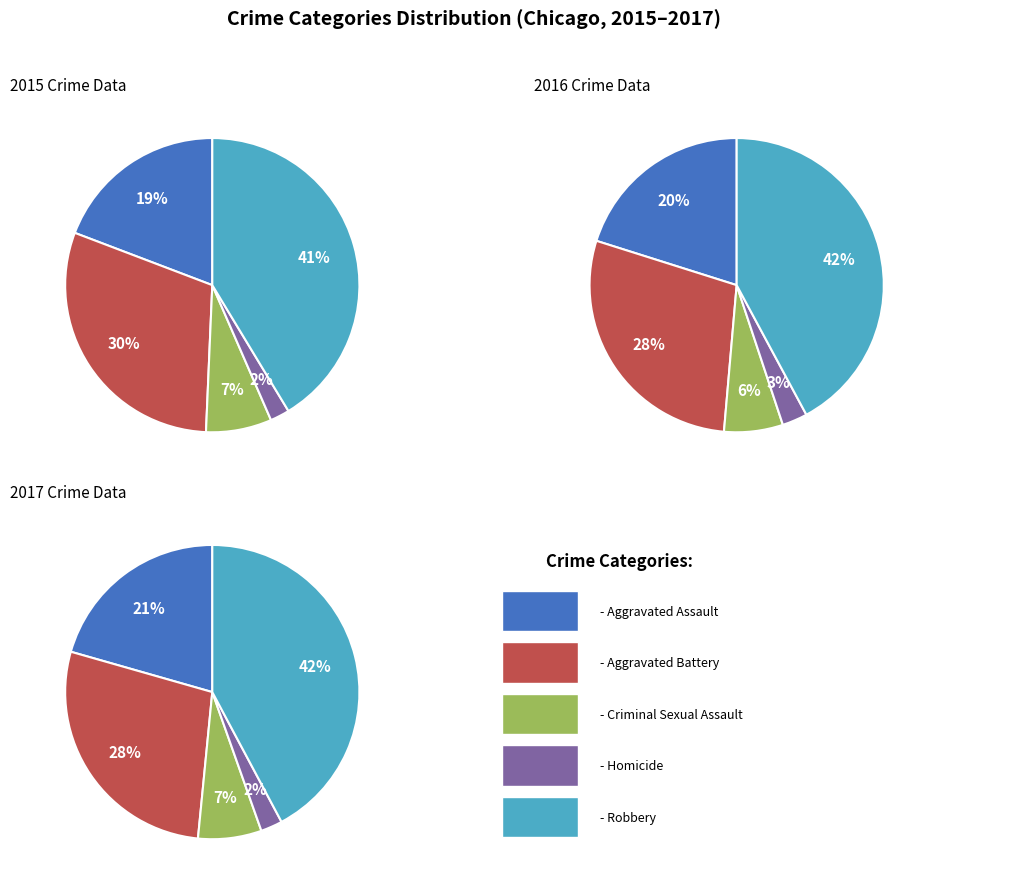

Rank the categories by value from lowest to highest.

Homicide, Criminal Sexual Assault, Aggravated Assault, Aggravated Battery, Robbery